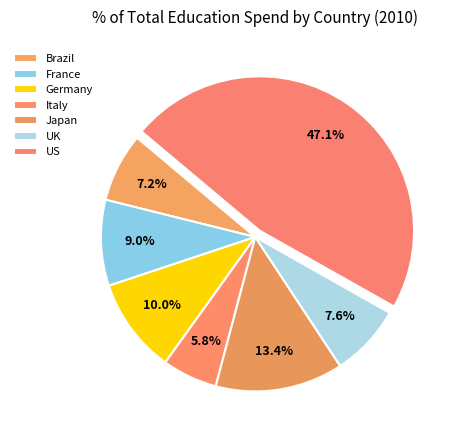

To the nearest percent, what is the difference between the Italy and Brazil slice percentages?

1%